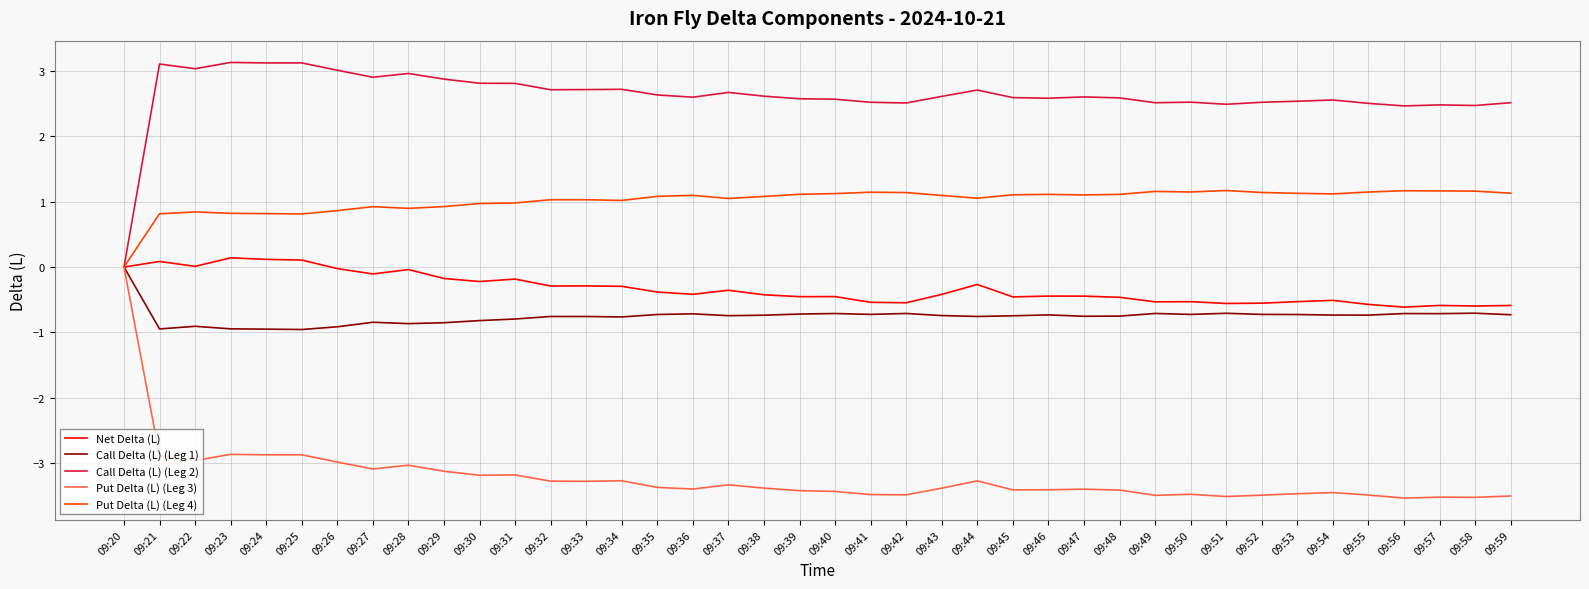

Which series has the widest spread of values?

Put Delta (L) (Leg 3)